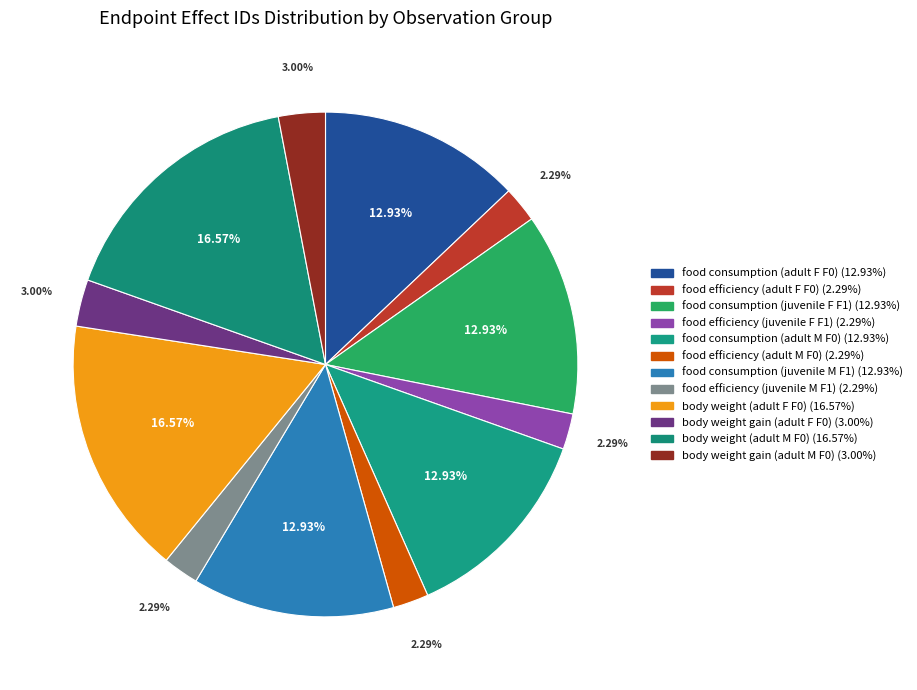

Count the number of slices in the pie.

12